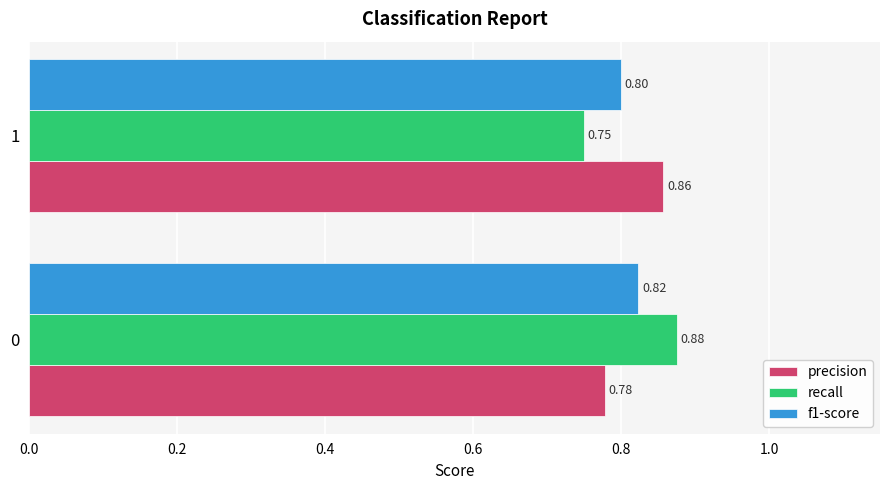

List the labels in order of precision value, smallest first.

0, 1